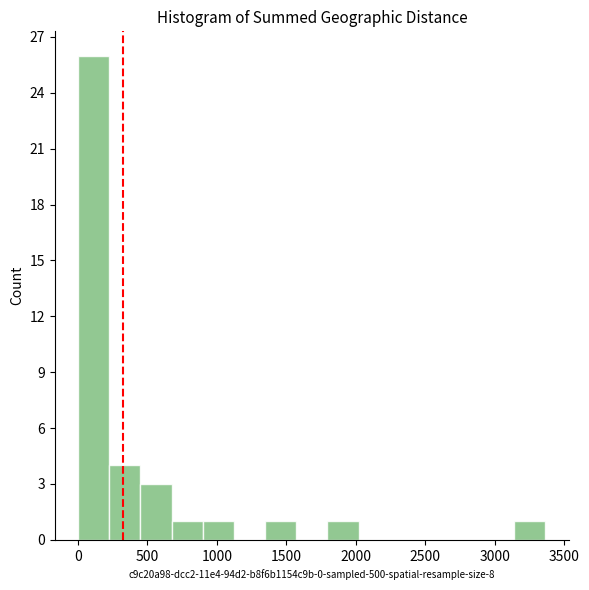

How tall is the bar that spans 3150 to 3350 on the x-axis? Neither the bar edges nor the heights are printed on the chart, so give them approximately, as read against the axes.

1